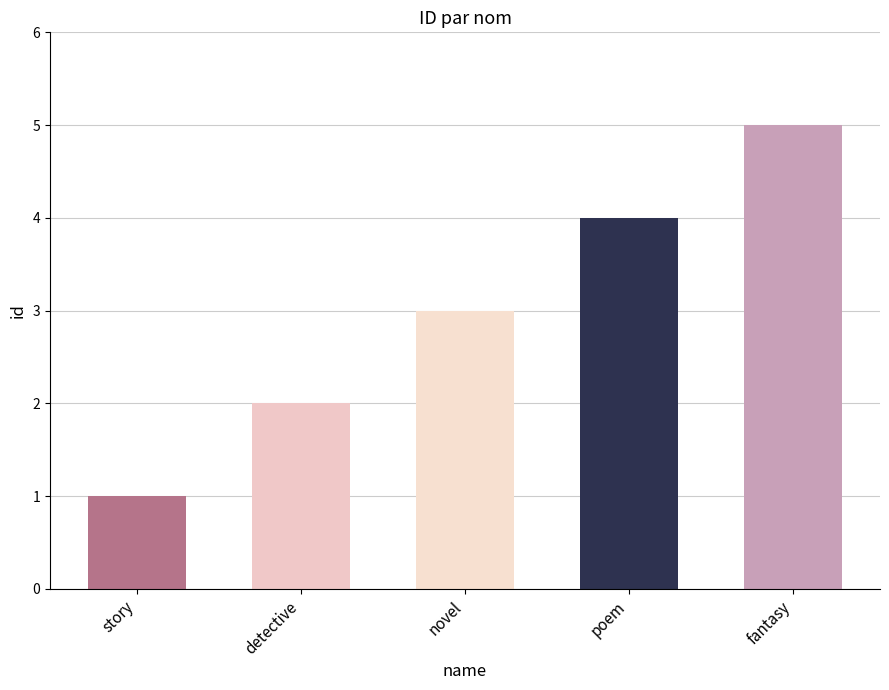

What is the label of the 3rd bar from the right?

novel